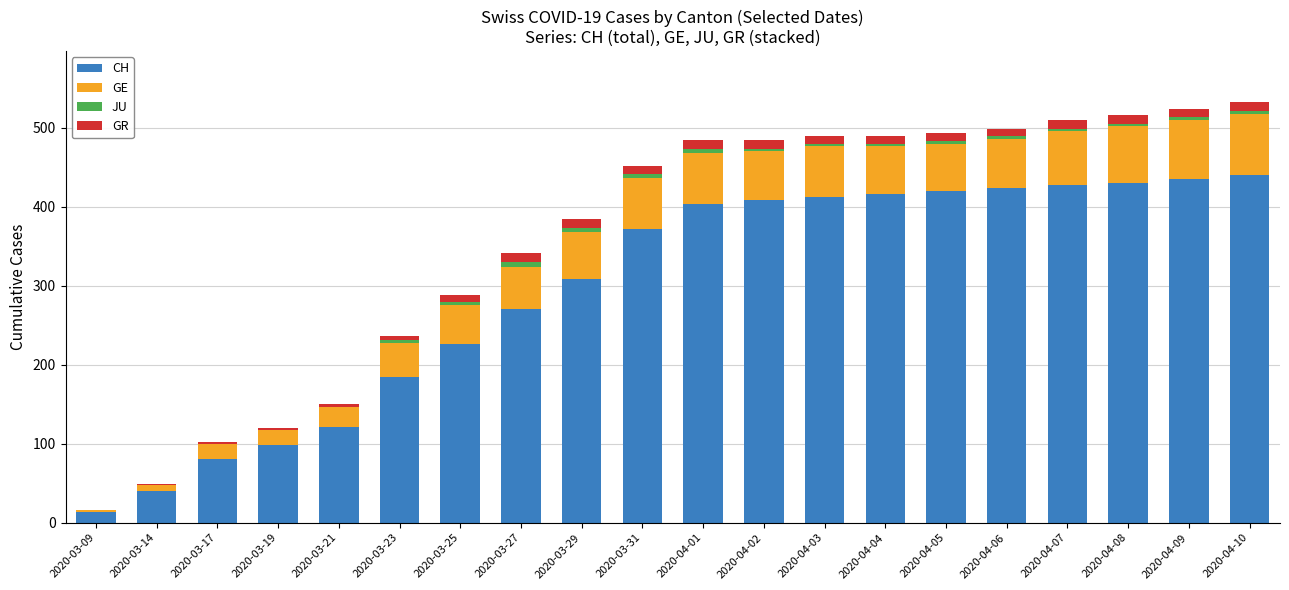

Are the bars horizontal?

No